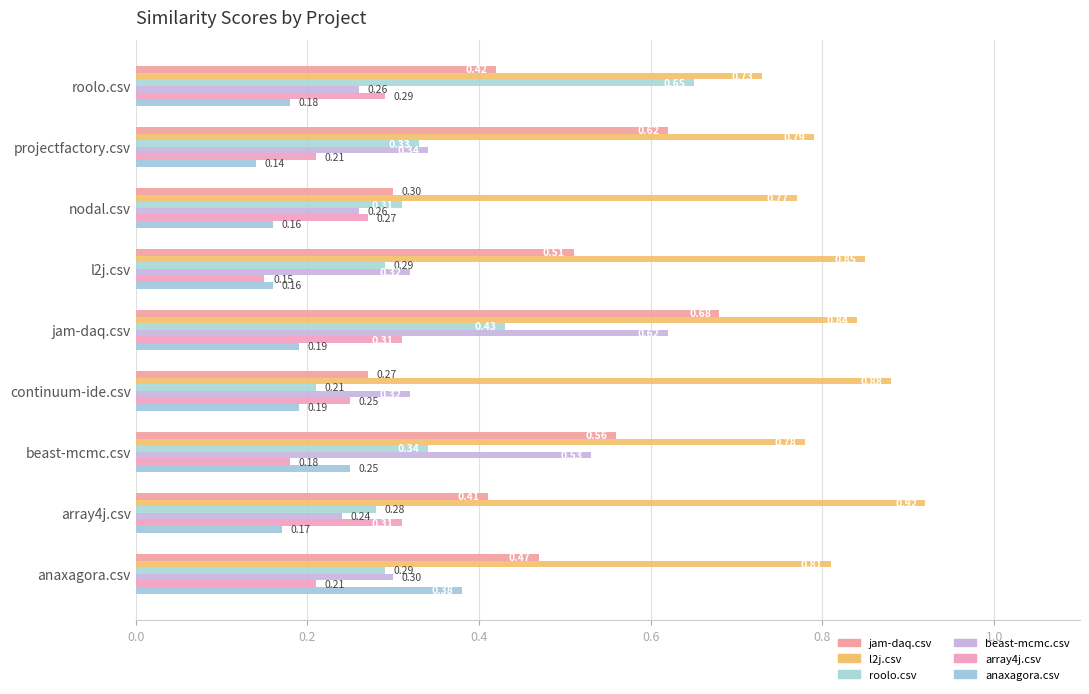

Reading left to right, transcribe all the data shown in this chart.

jam-daq.csv: 0.5	0.4	0.6	0.3	0.7	0.5	0.3	0.6	0.4
l2j.csv: 0.8	0.9	0.8	0.9	0.8	0.8	0.8	0.8	0.7
roolo.csv: 0.3	0.3	0.3	0.2	0.4	0.3	0.3	0.3	0.7
beast-mcmc.csv: 0.3	0.2	0.5	0.3	0.6	0.3	0.3	0.3	0.3
array4j.csv: 0.2	0.3	0.2	0.2	0.3	0.1	0.3	0.2	0.3
anaxagora.csv: 0.4	0.2	0.2	0.2	0.2	0.2	0.2	0.1	0.2